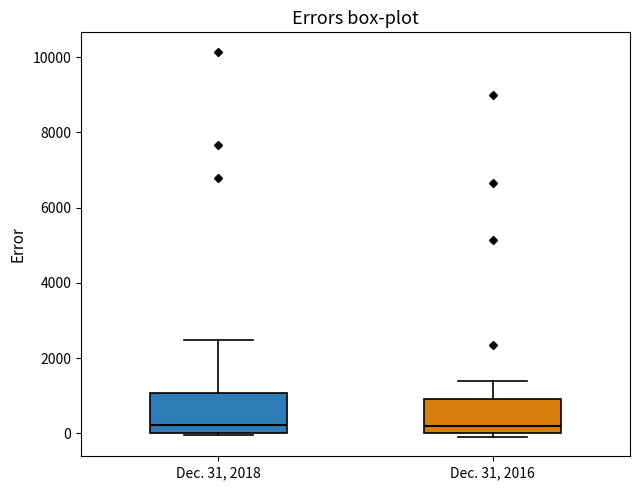

Where is the lower edge of the box for Dec. 31, 2018 on the y-axis? The values are not printed on the chart, so give them approximately, as read against the axis.

0